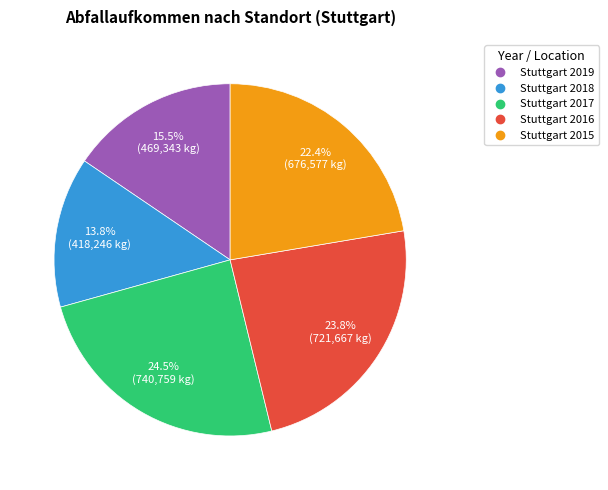

Is Stuttgart 2019 the majority of the pie?

No